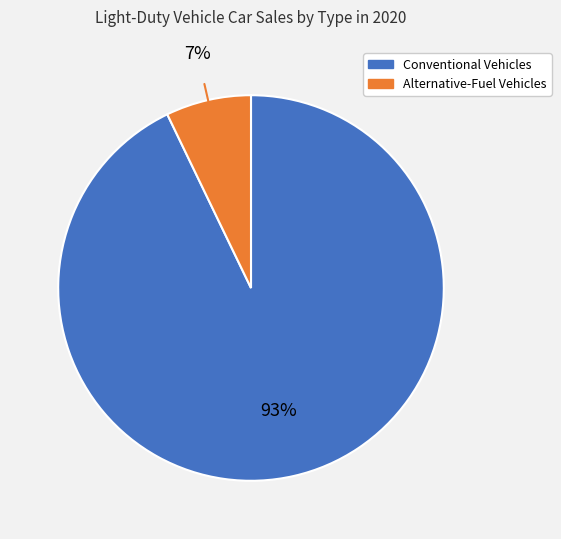

Is there a majority slice in this chart?

Yes